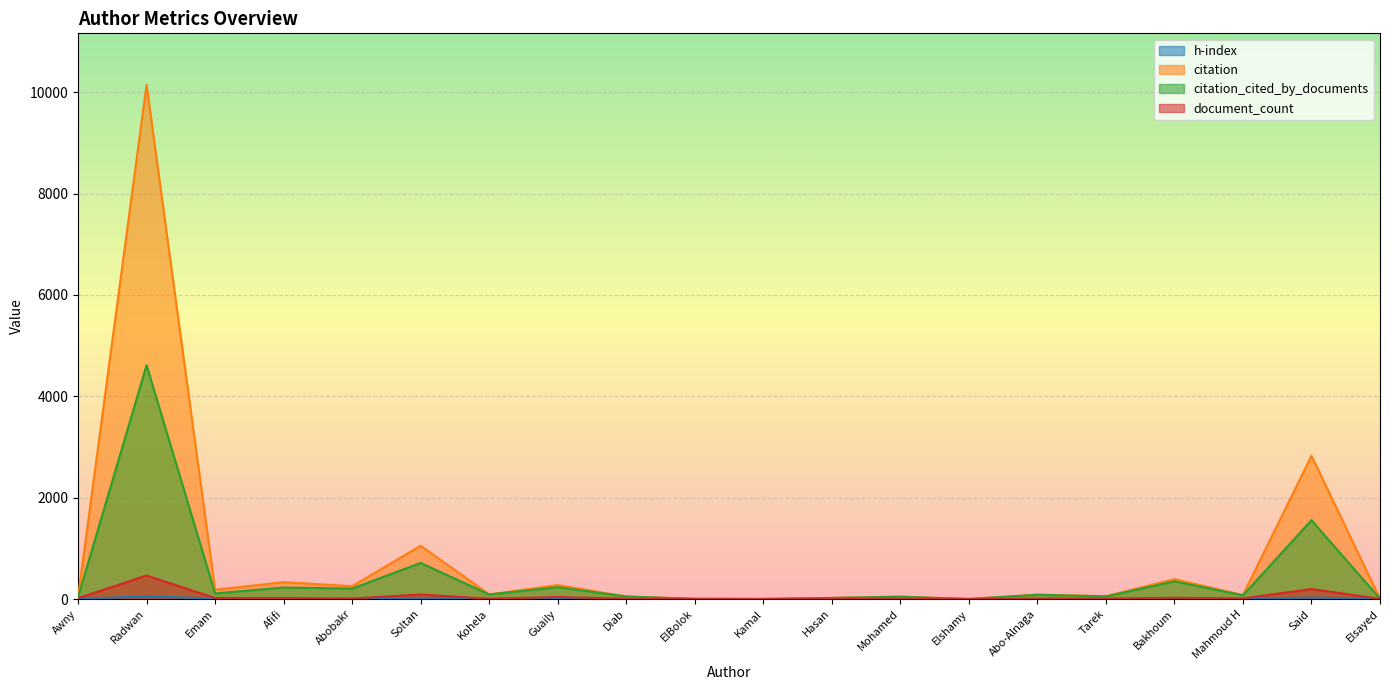

How many values in h-index are above zero?

18